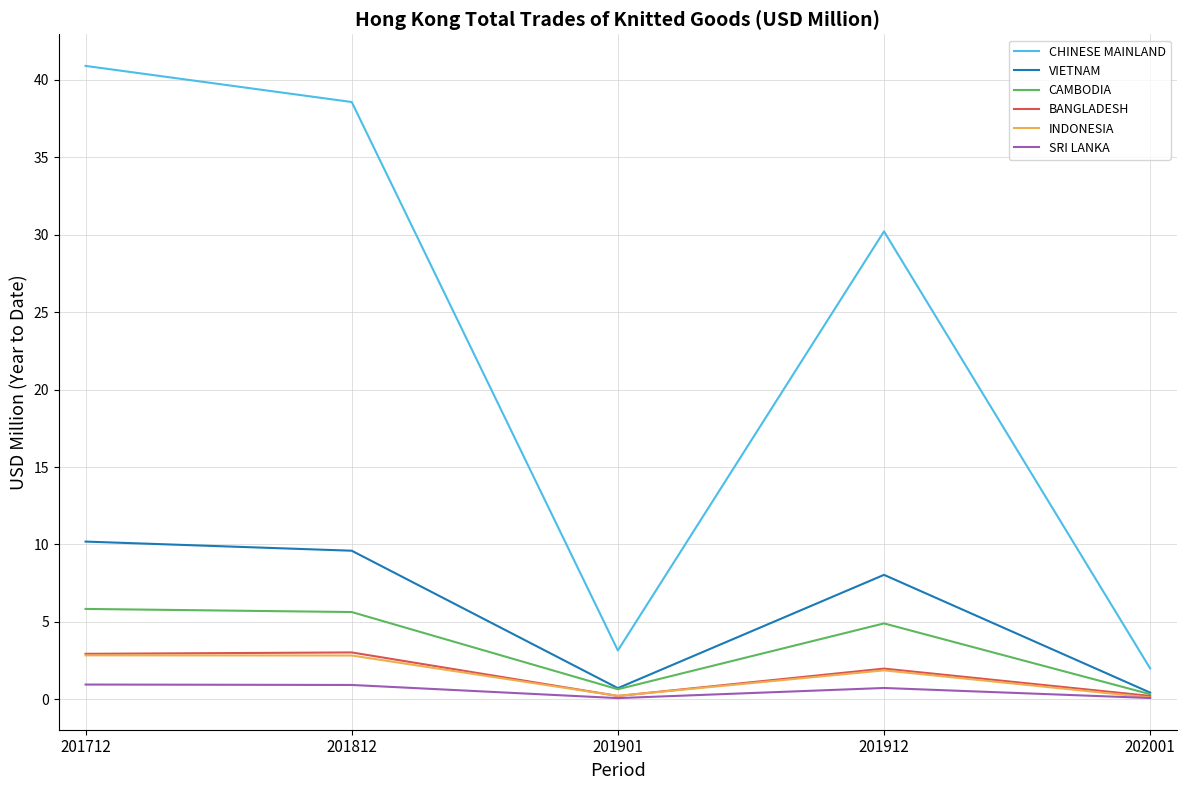

What is the greatest value displayed?

40.9